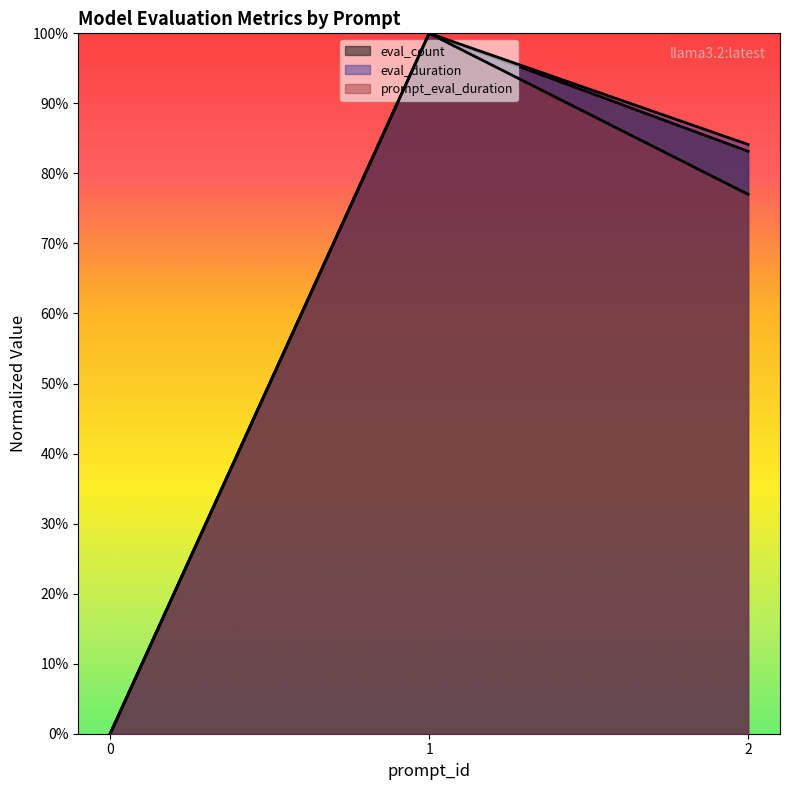

At which label does prompt_eval_duration first exceed 77?

1